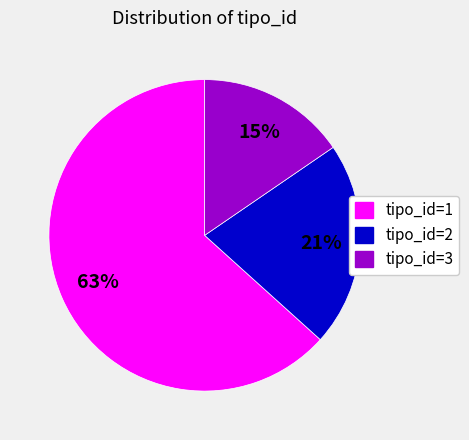

What percentage is the tipo_id=3 slice, to the nearest percent?

15%